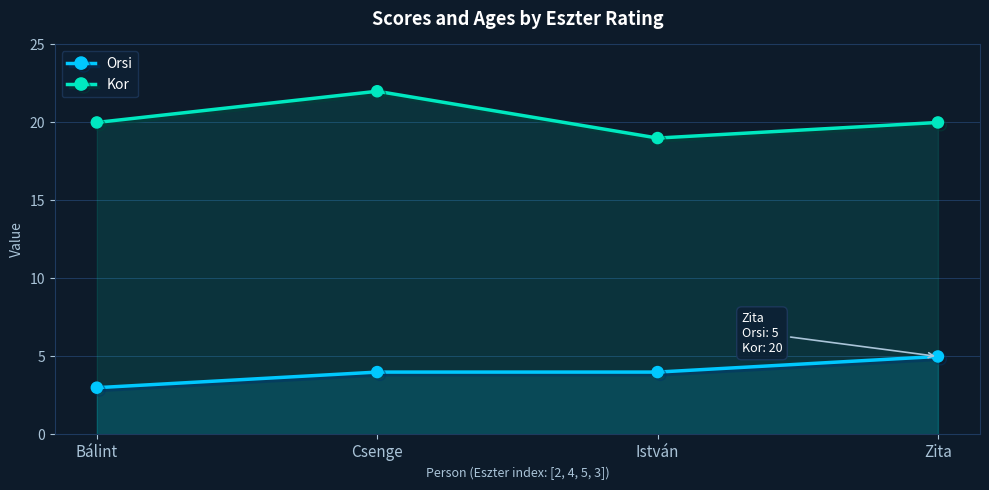

How many Kor values are between 20 and 22?

3